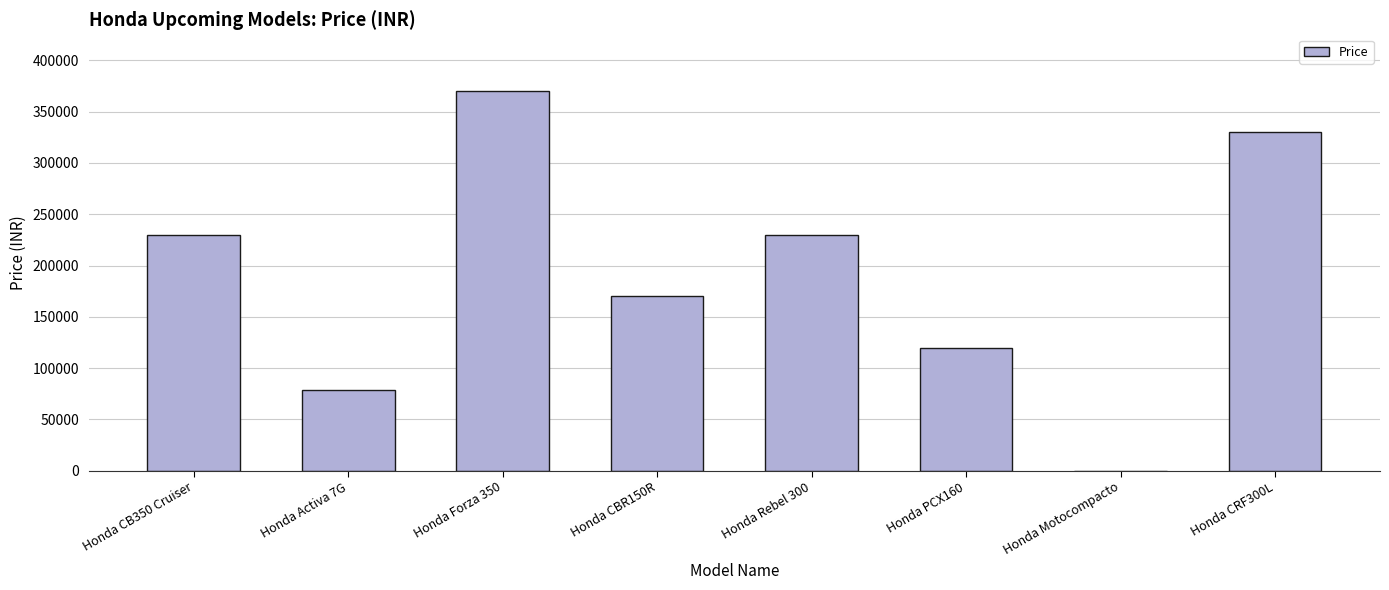

Approximately how many times larger is the value at Honda PCX160 compared to Honda Activa 7G?

1.5